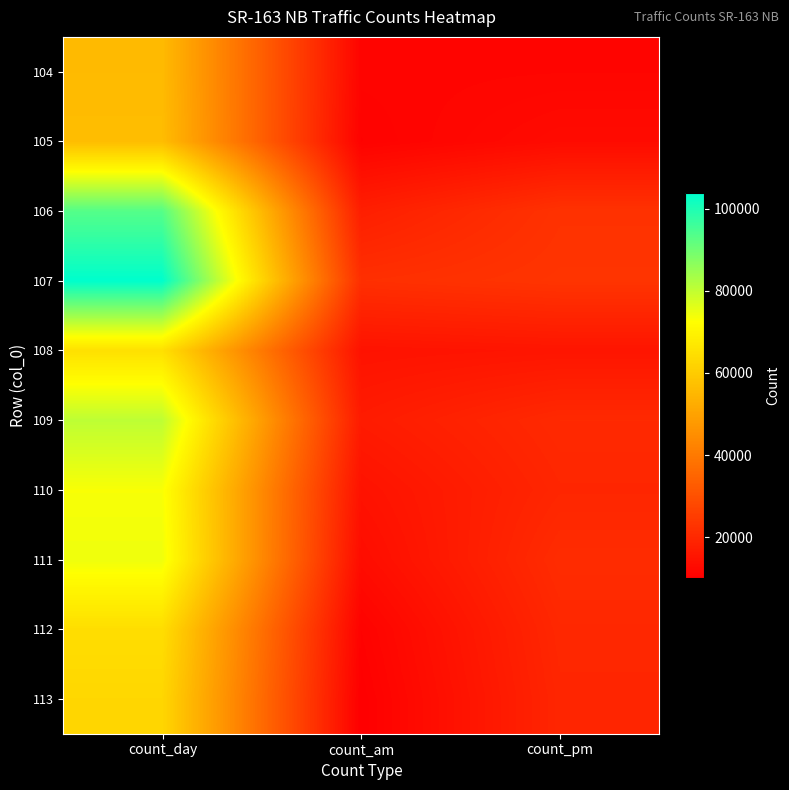

Which series has the widest spread of values?

107